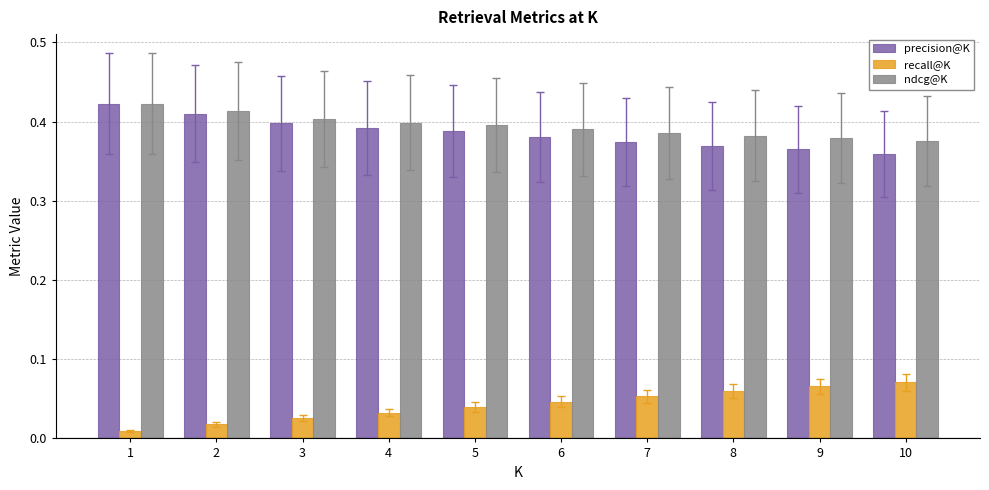

What is the total value across all series at 4?

0.8